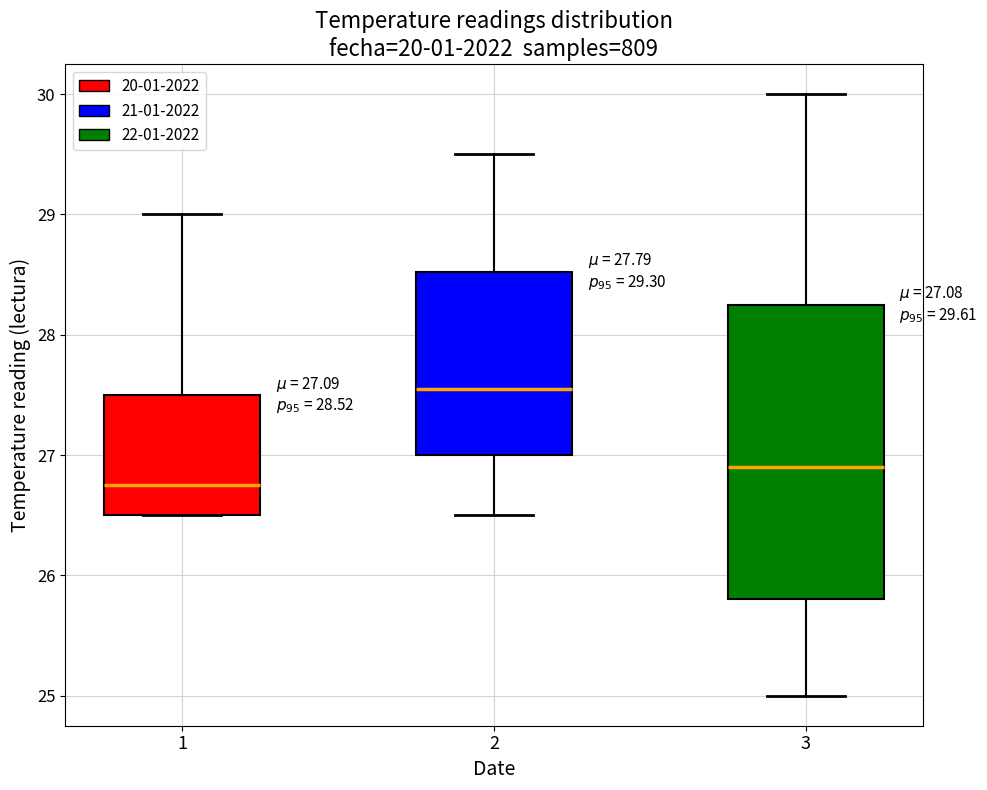

Which box is the tallest, from its lower edge to its upper edge?

3